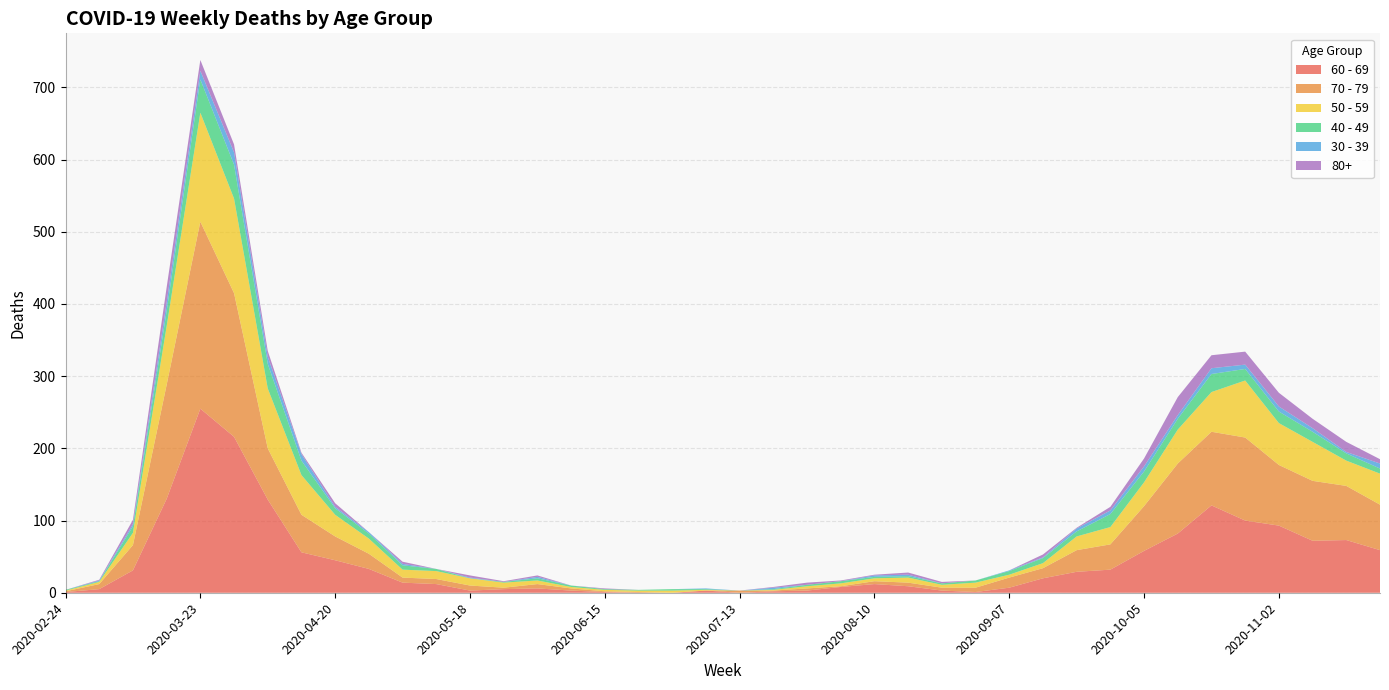

Reading left to right, transcribe all the data shown in this chart.

60 - 69: 1	5	31	130	255	216	129	56	45	33	14	12	3	5	6	3	1	0	0	3	0	2	3	8	12	9	3	1	7	20	29	32	58	82	121	100	93	72	73	59
70 - 79: 1	7	35	158	259	199	71	52	33	21	7	7	7	2	6	3	1	1	0	0	3	1	3	1	4	5	4	6	14	14	30	35	62	97	102	115	84	83	75	63
50 - 59: 1	3	17	81	151	131	83	55	30	21	11	11	10	7	5	2	2	2	3	1	0	1	3	4	4	7	4	7	4	7	19	24	33	47	55	79	58	54	35	43
40 - 49: 1	1	9	21	46	47	34	20	9	7	6	3	0	1	3	2	1	1	2	1	0	1	2	3	2	2	2	3	5	7	7	18	15	15	25	16	16	14	10	7
30 - 39: 0	1	3	12	12	17	10	9	2	2	2	0	1	0	2	0	0	0	0	1	0	2	0	0	2	2	0	0	1	1	4	5	7	5	8	6	7	5	2	7
80+: 0	1	6	21	15	11	8	2	5	0	3	0	3	1	2	0	1	0	0	0	0	1	3	1	1	3	2	0	0	4	1	5	11	25	18	18	19	13	14	6